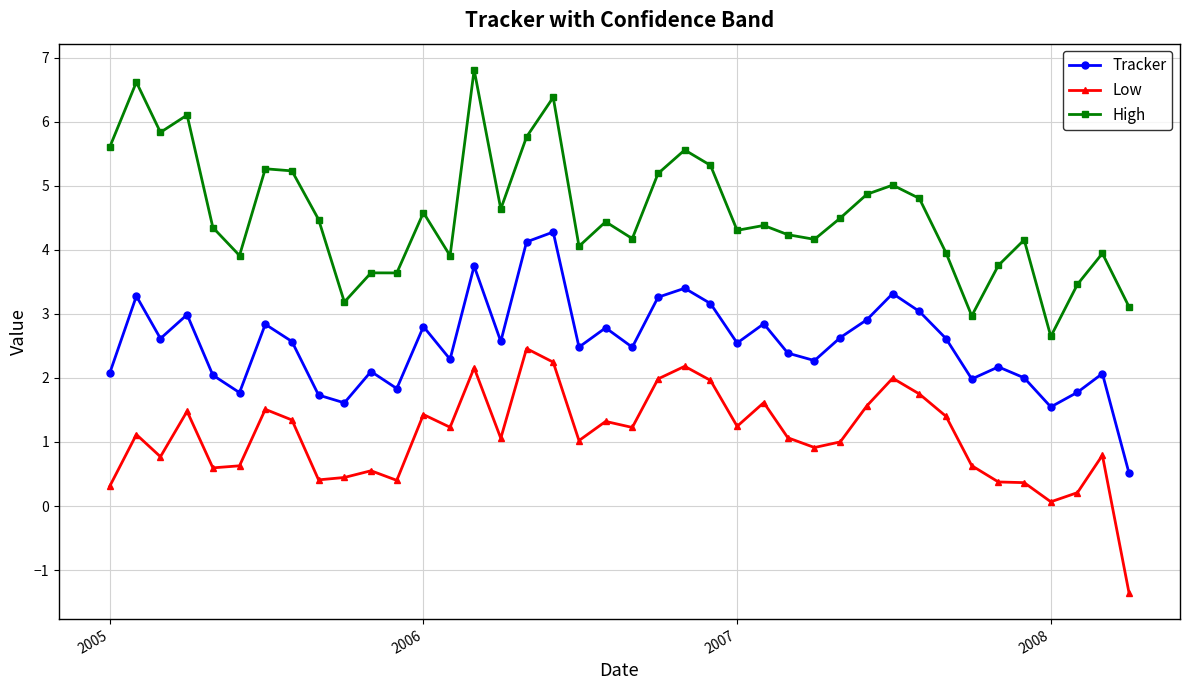

How many interior local peaks does the Tracker series have?

13